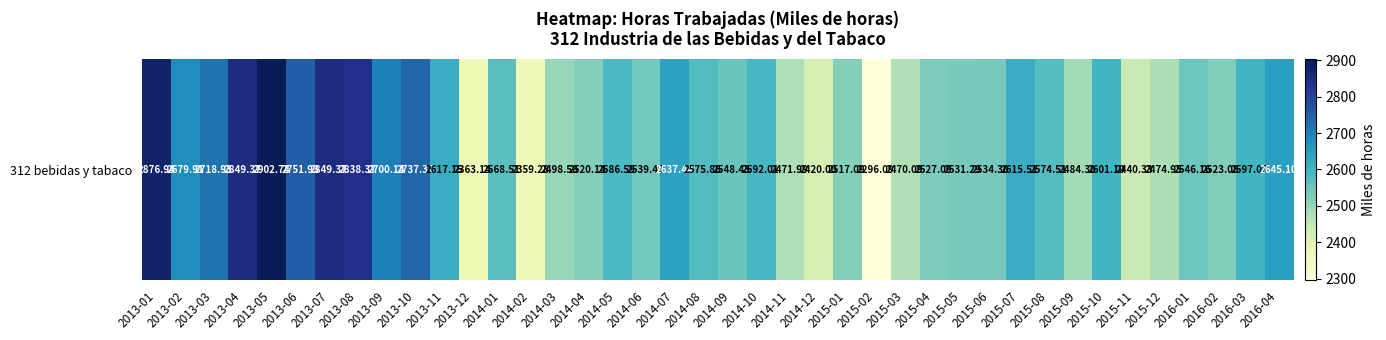

List the labels in order of value, largest first.

2013-05, 2013-01, 2013-04, 2013-07, 2013-08, 2013-06, 2013-10, 2013-03, 2013-09, 2013-02, 2016-04, 2014-07, 2013-11, 2015-07, 2015-10, 2016-03, 2014-10, 2014-05, 2014-08, 2015-08, 2014-01, 2014-09, 2016-01, 2014-06, 2015-06, 2015-05, 2015-04, 2016-02, 2014-04, 2015-01, 2014-03, 2015-09, 2015-12, 2014-11, 2015-03, 2015-11, 2014-12, 2013-12, 2014-02, 2015-02